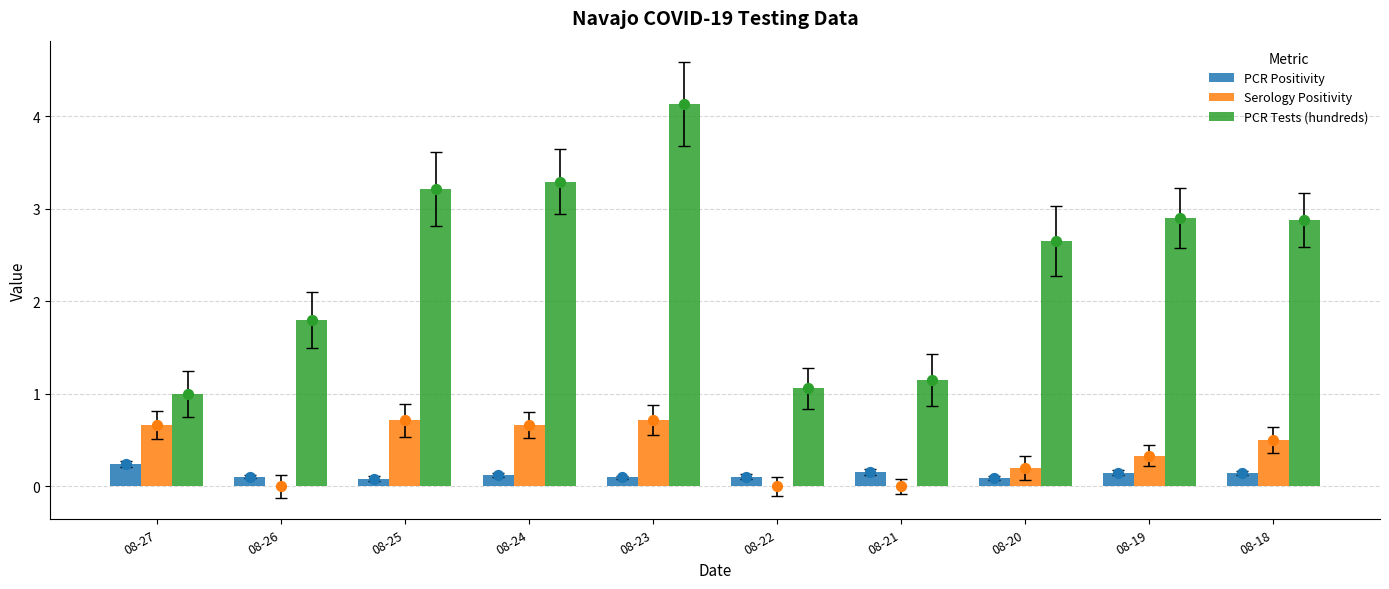

Which series has the largest total across all categories?

PCR Tests (hundreds)